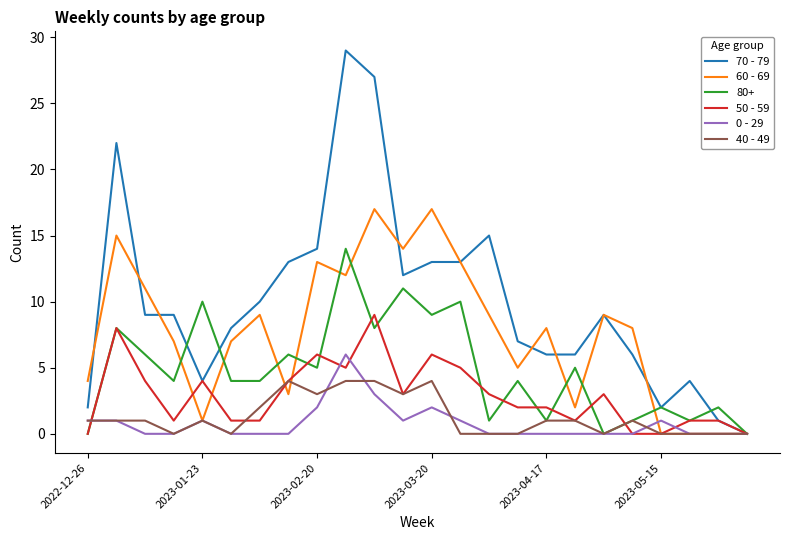

How many lines are shown in the chart?

6